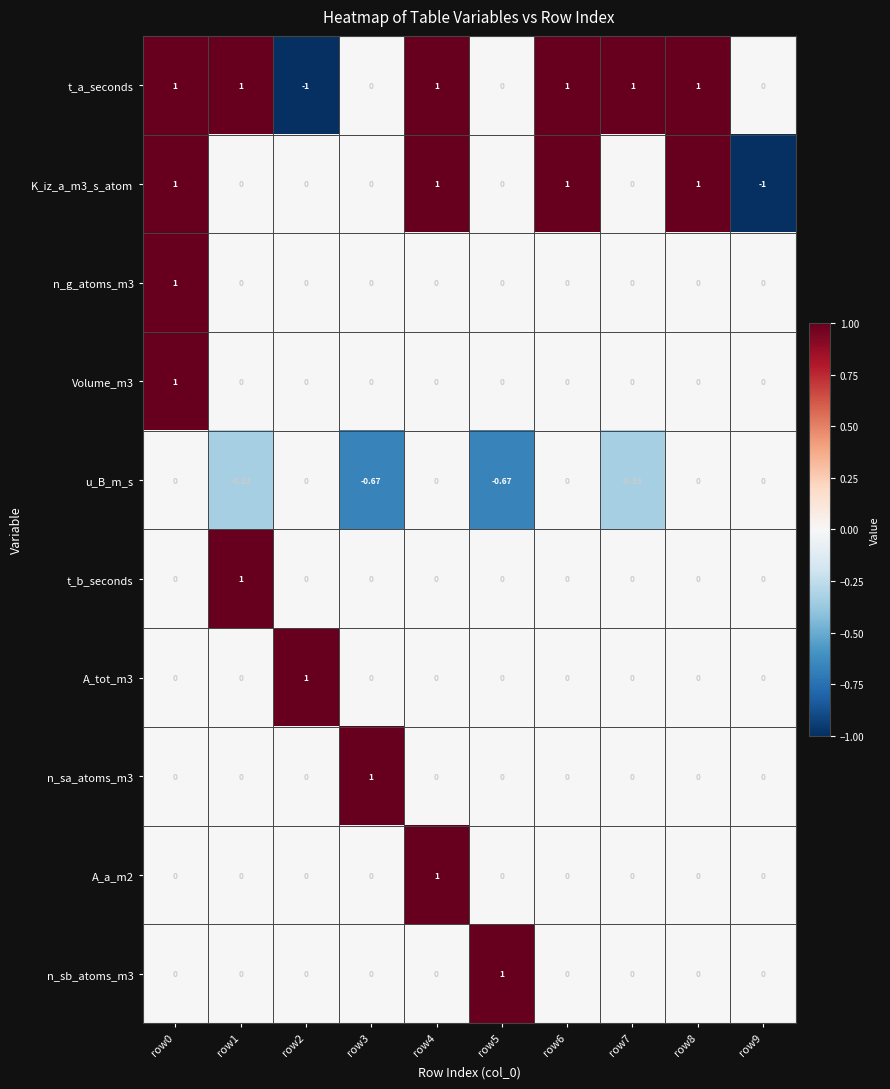

Which series has the largest total across all categories?

t_a_seconds